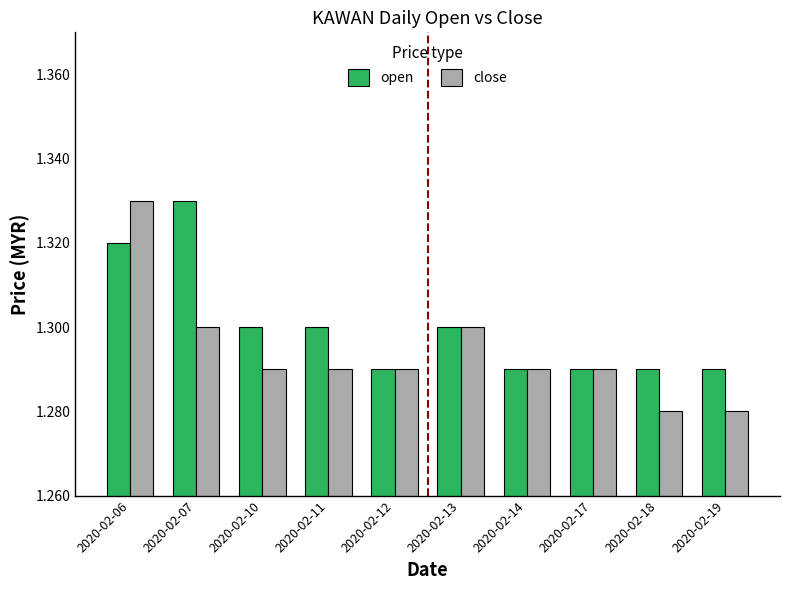

List the series in order of their overall mean, lowest first.

close, open